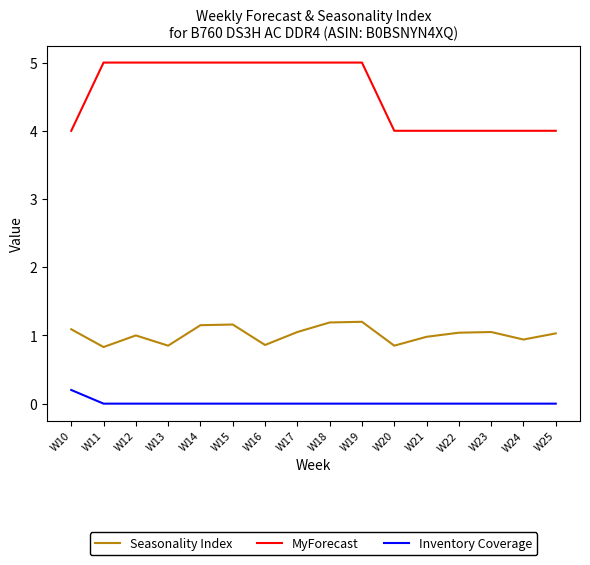

True or false: Seasonality Index and Inventory Coverage cross at least once.

False